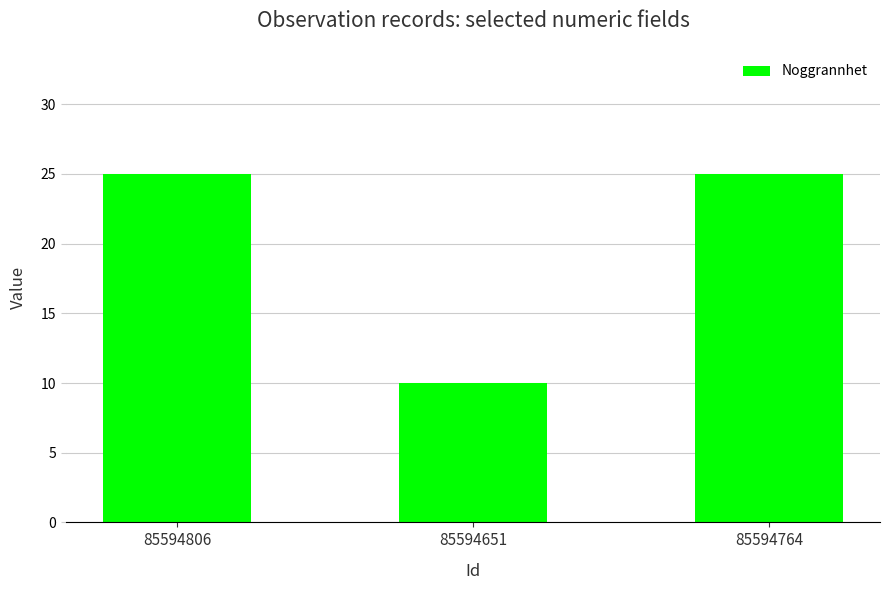

Count the values in the range 10 to 25.

3